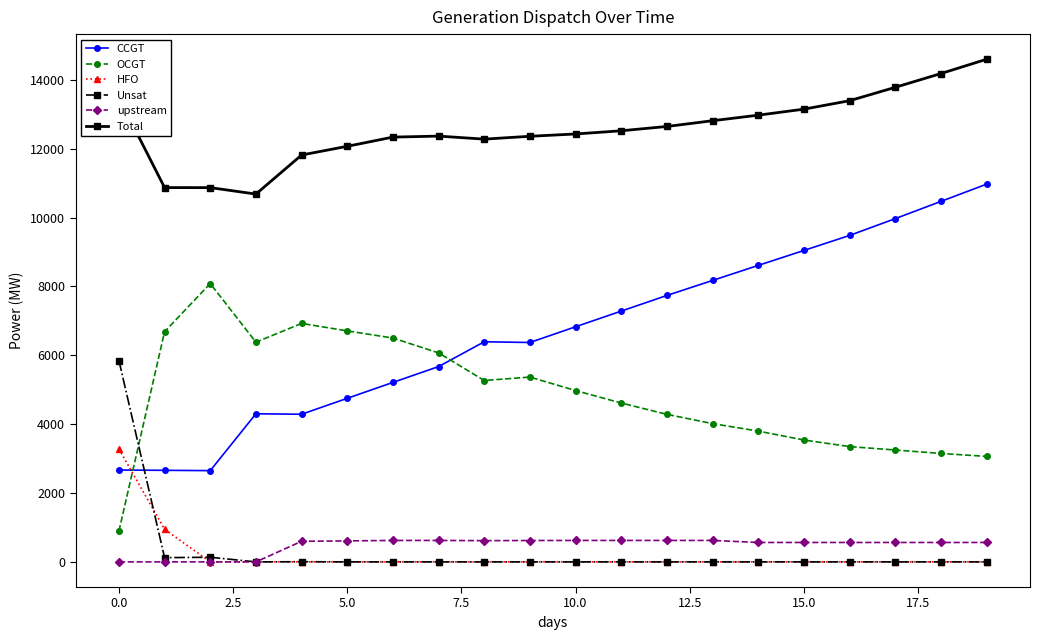

How many series are shown in this chart?

6